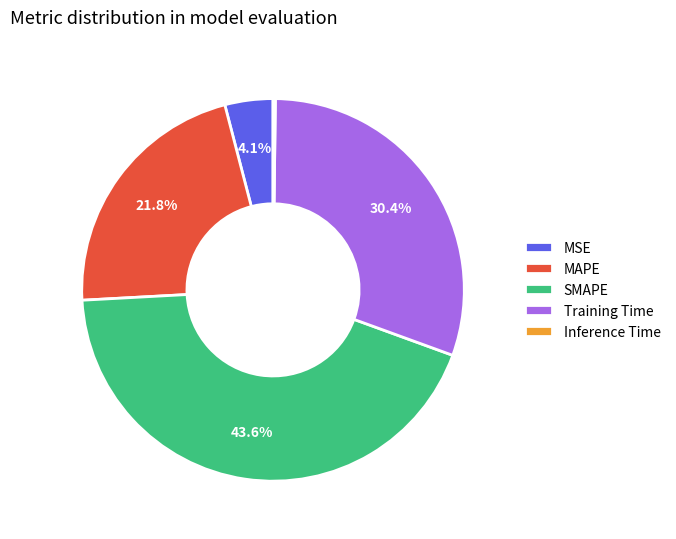

Do MAPE and SMAPE together represent more than half of the pie?

Yes